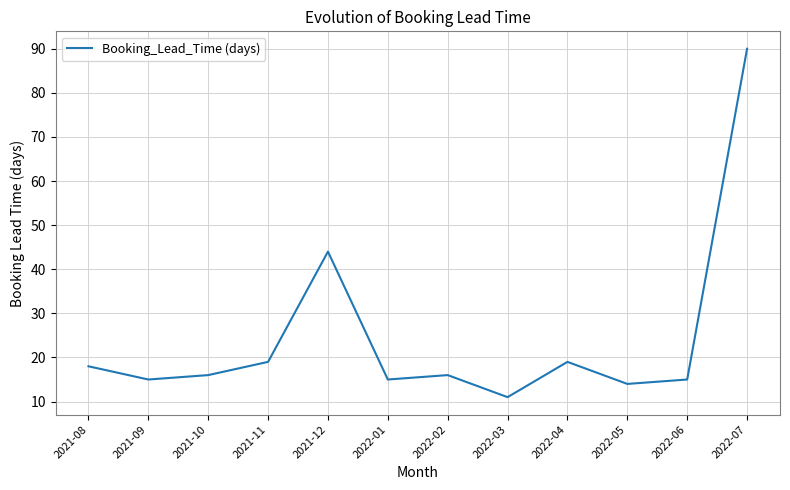

Approximately how many times larger is the value at 2021-10 compared to 2022-02?

1.0